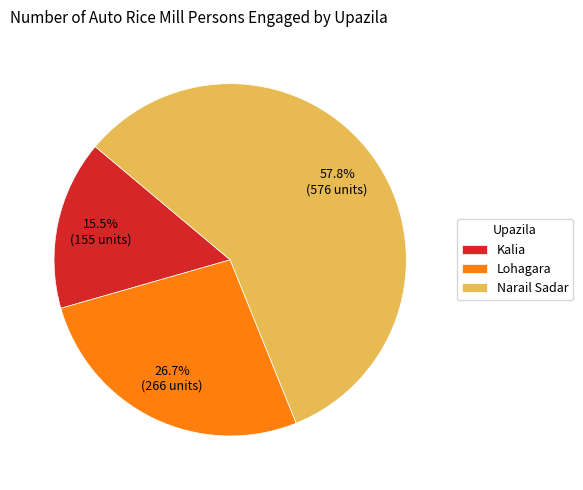

What percentage is the Lohagara slice, to the nearest percent?

27%